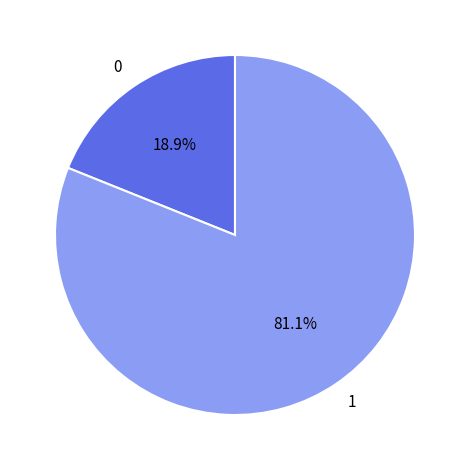

Does 1 represent more than half of the total?

Yes